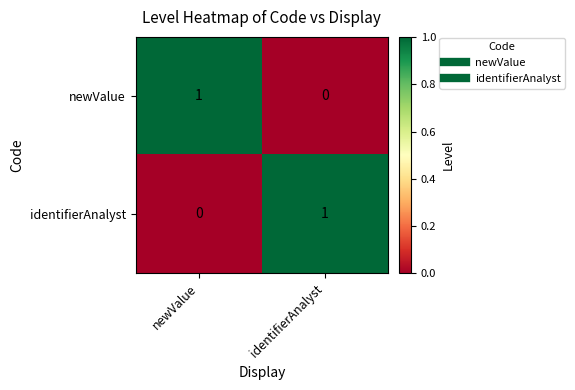

Where is newValue nearest to the value 0?

identifierAnalyst